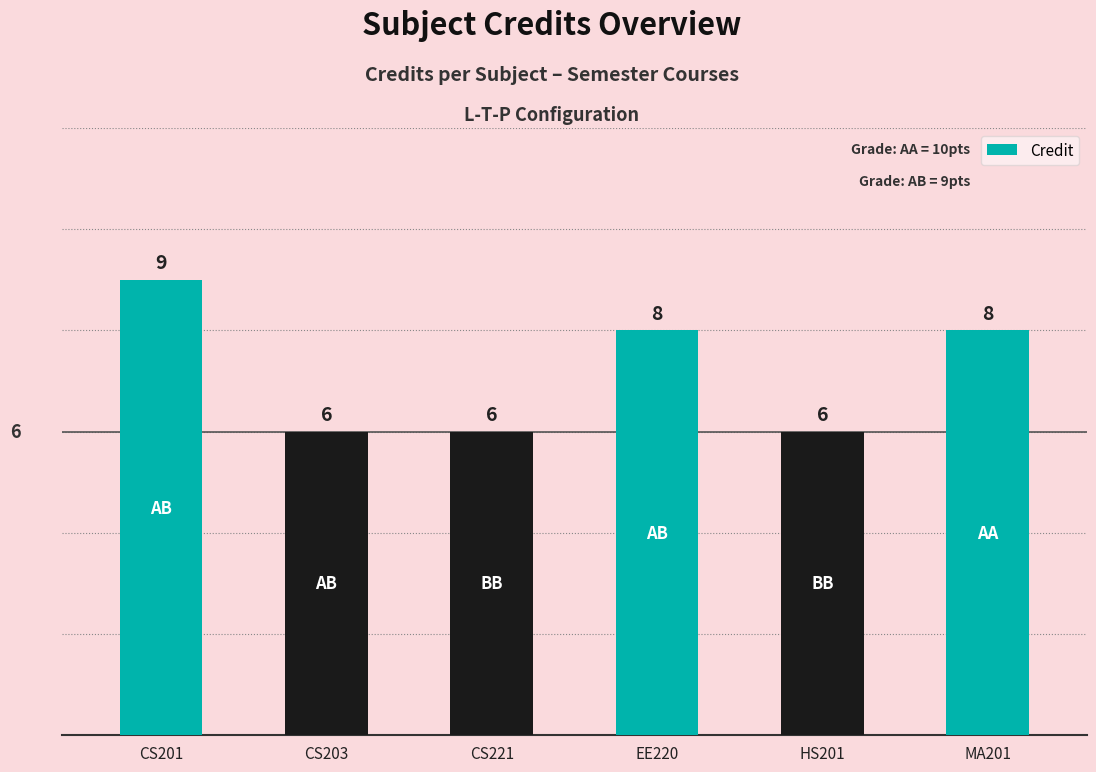

What is the change in value from CS203 to MA201?

+2